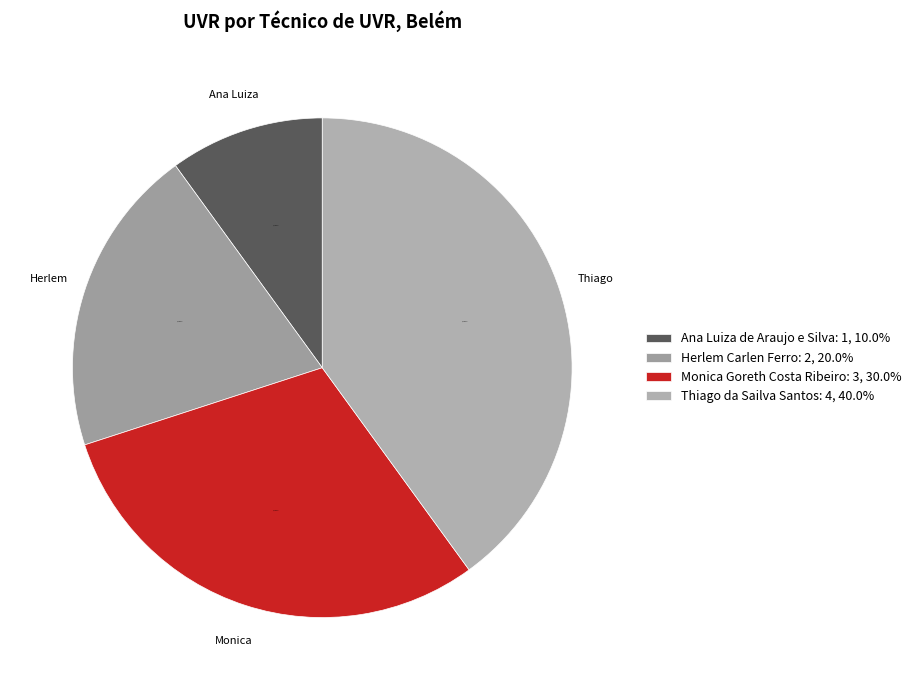

Is there any slice that represents more than half of the pie?

No